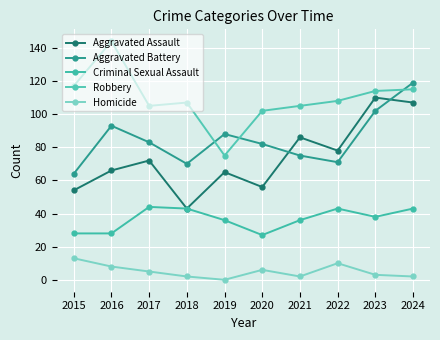

Which series has the largest total across all categories?

Robbery